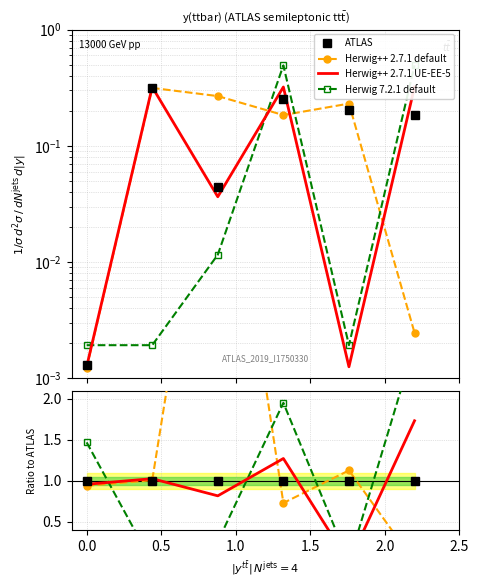

The Herwig 7.2.1 default series shows 0.0 at 0.0. True or false?

True